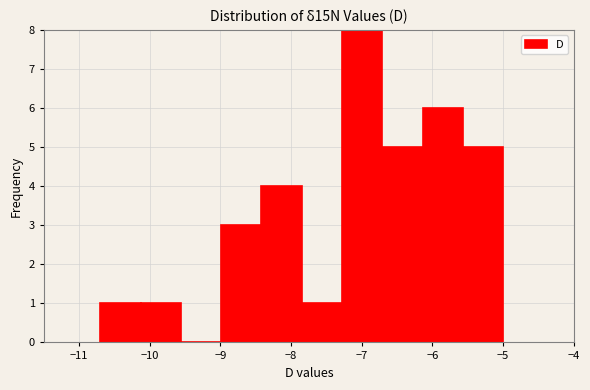

Reading left to right, list every bar in this chart as the range it spans on the x-axis followed by its height. Neither the bar edges nor the heights are printed on the chart, so give them approximately, as read against the axes.

-10.70 to -10.13: 1
-10.13 to -9.56: 1
-9.56 to -8.99: 0
-8.99 to -8.42: 3
-8.42 to -7.85: 4
-7.85 to -7.28: 1
-7.28 to -6.71: 8
-6.71 to -6.14: 5
-6.14 to -5.57: 6
-5.57 to -5.00: 5